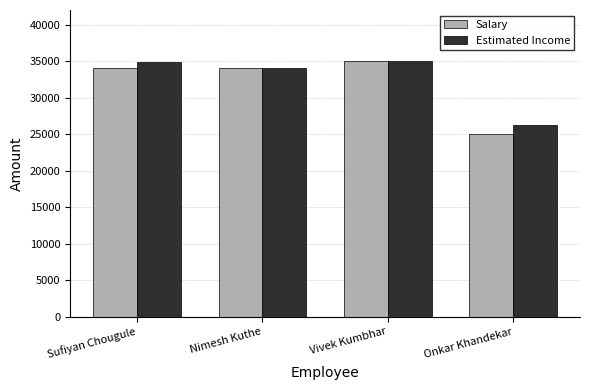

What is the greatest value displayed?

35000.0